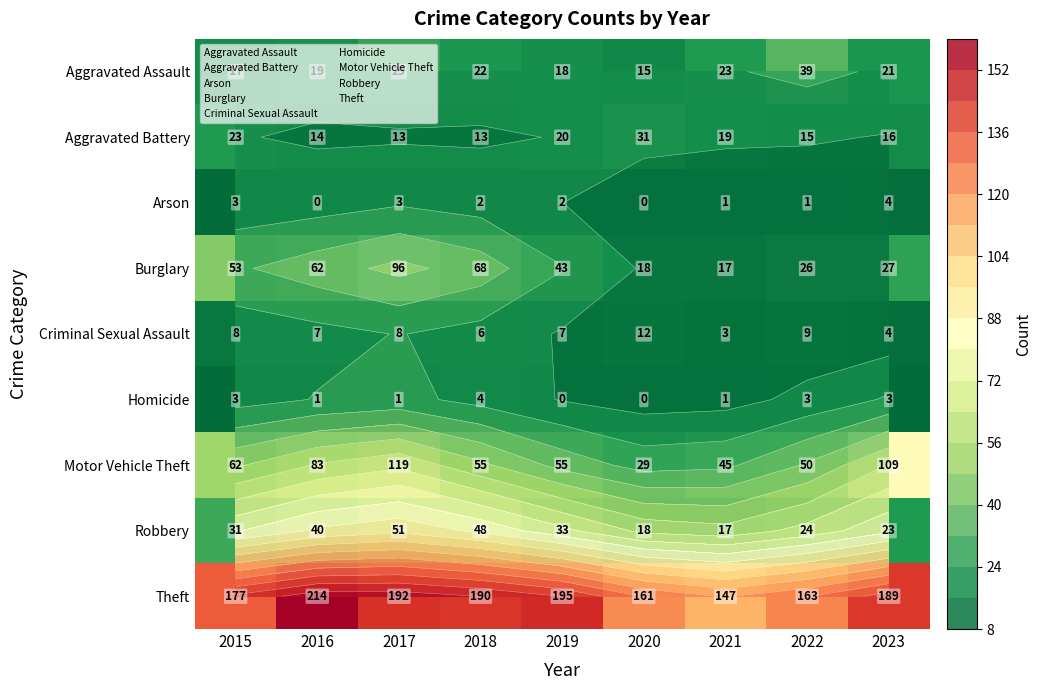

Is the value of Aggravated Assault at 2015 greater than the value of Burglary at 2022?

No